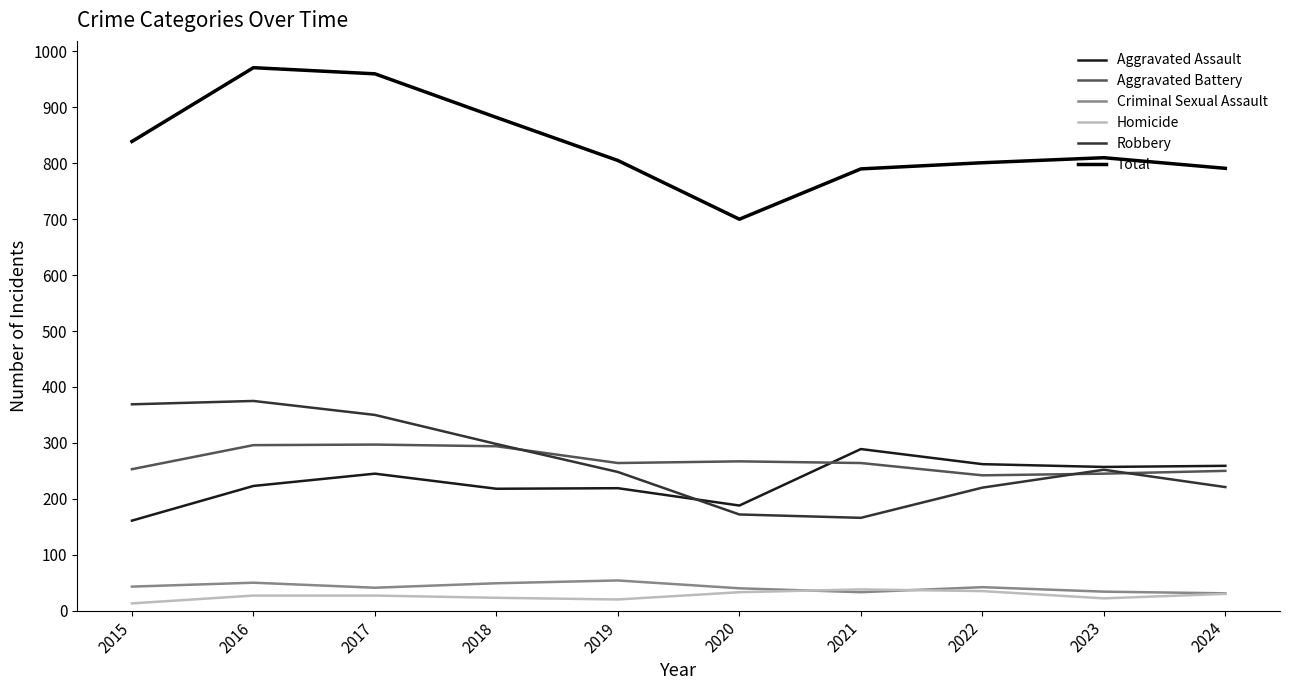

What is the approximate value of Homicide at 2024?

30